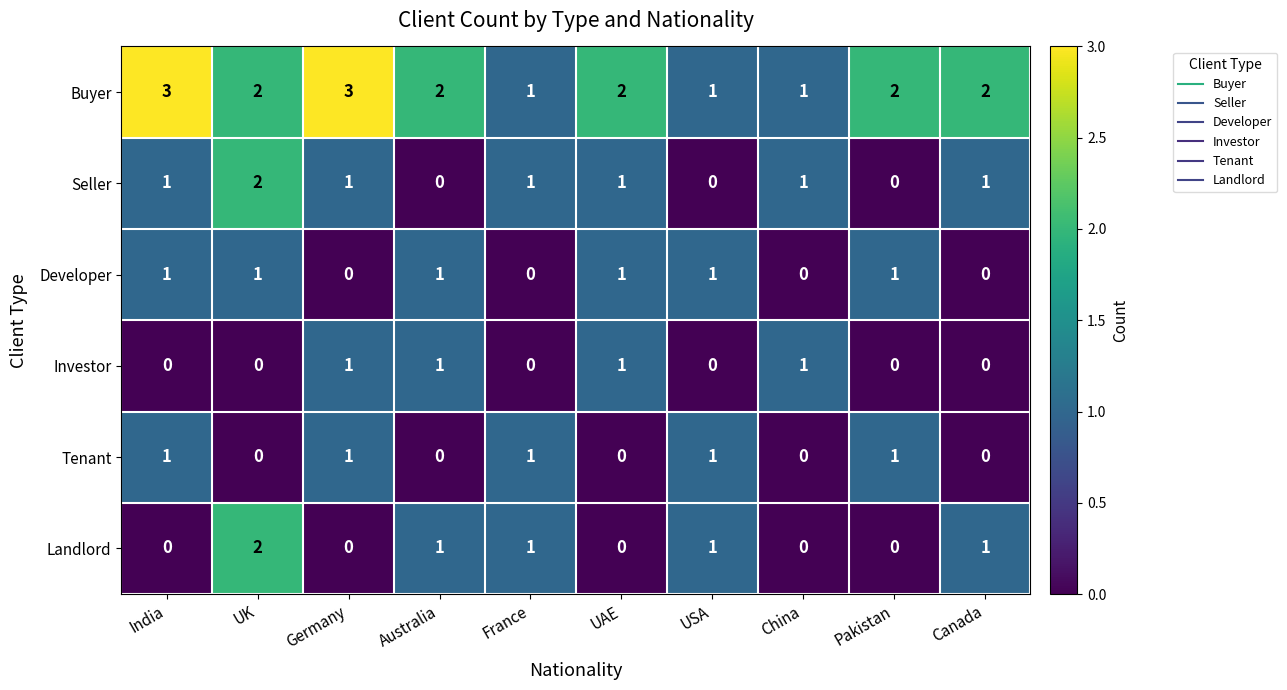

What is the difference between the highest and lowest values at China?

1